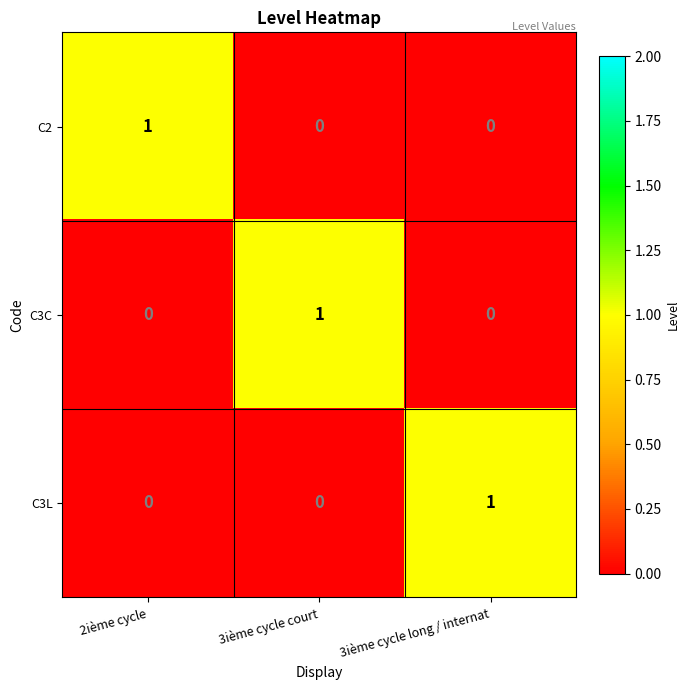

True or false: C3C has a value of 0 at 2ième cycle.

True